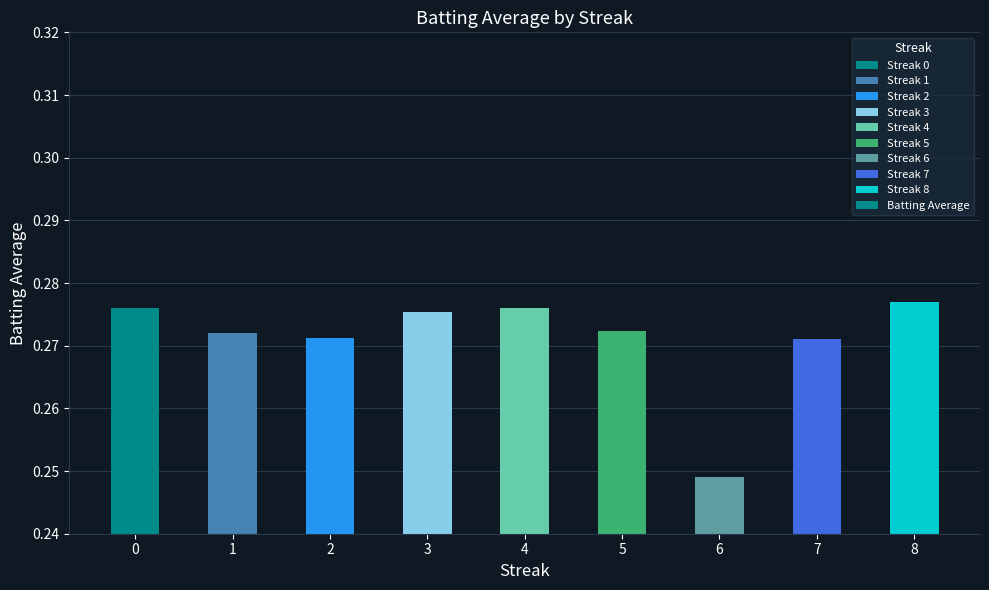

Which has a higher value, 5 or 8?

8